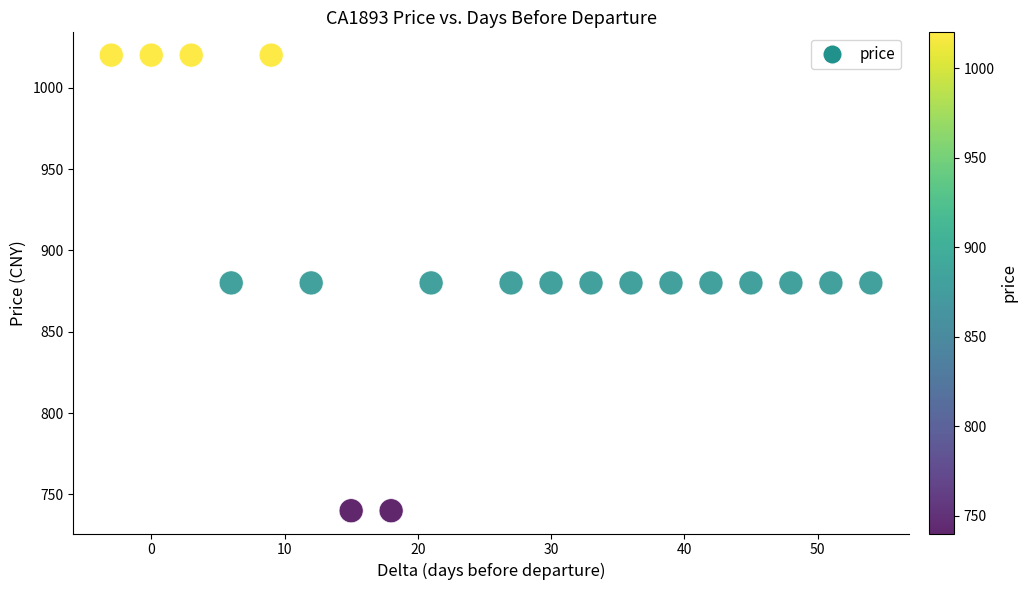

What is the range of Y values (max minus min)?

280